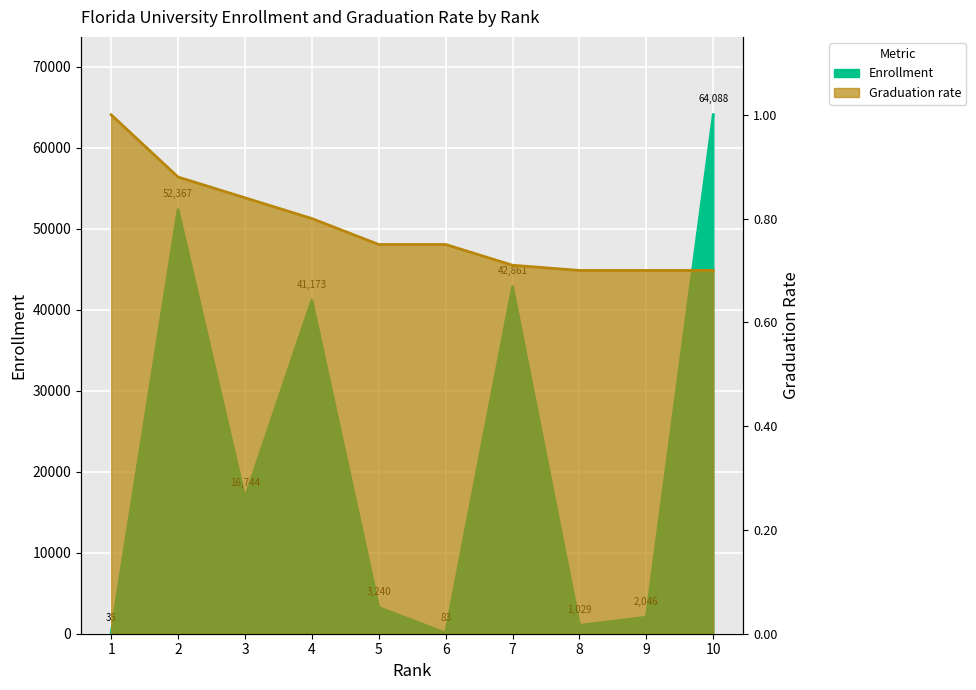

How many lines are shown in the chart?

2